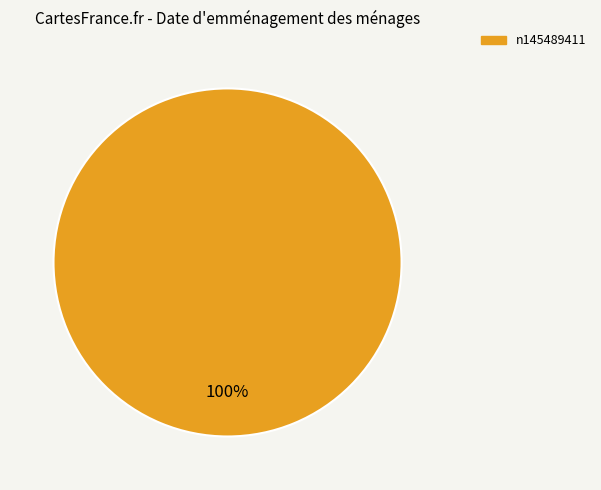

How many slices are in this pie chart?

1